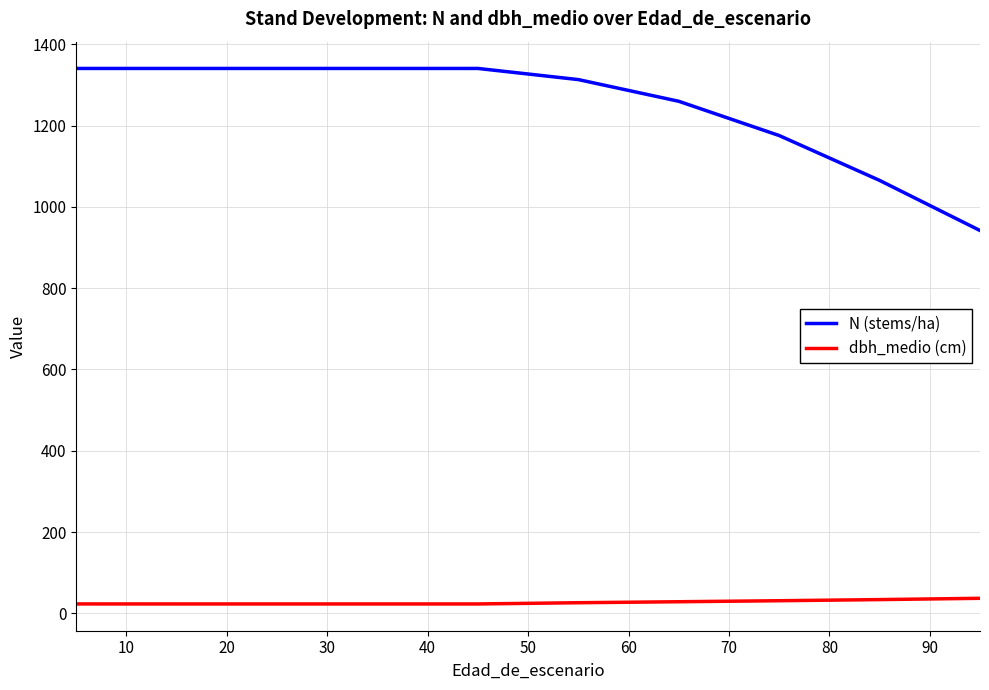

What is the greatest value displayed?

1340.4